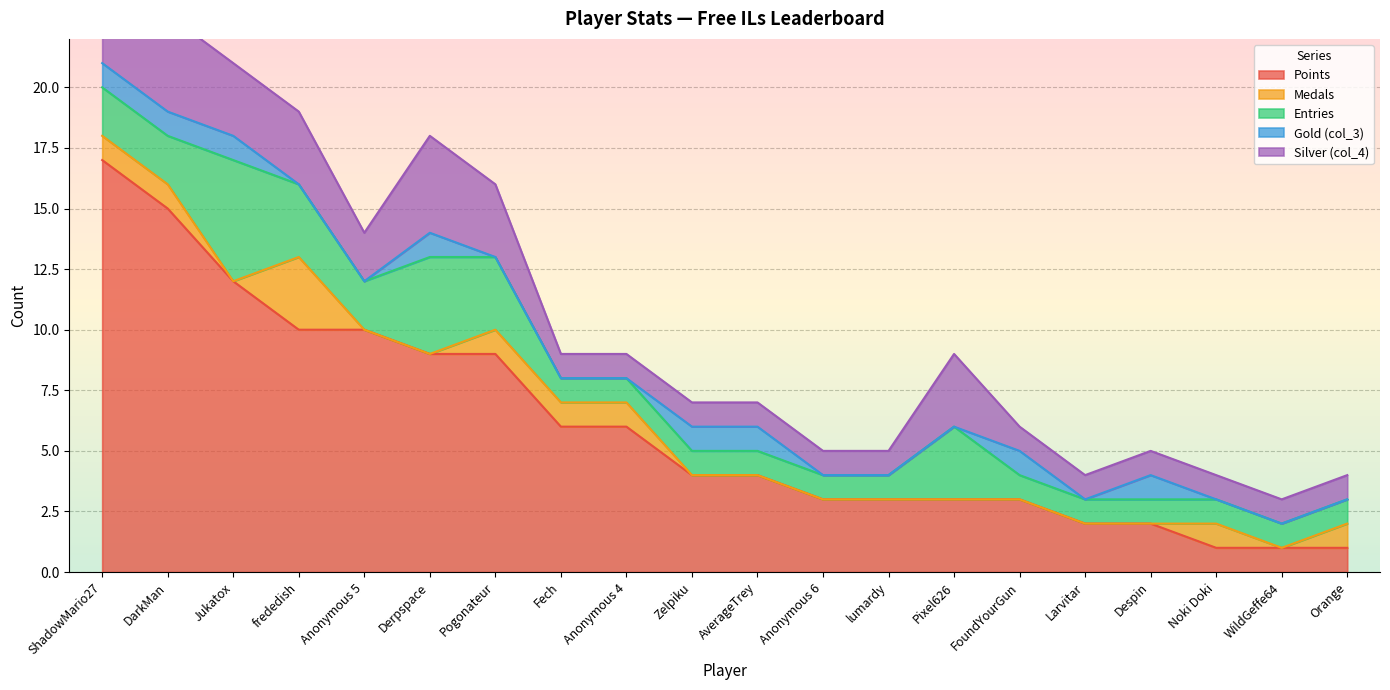

What is the total value across all series at Pixel626?

9